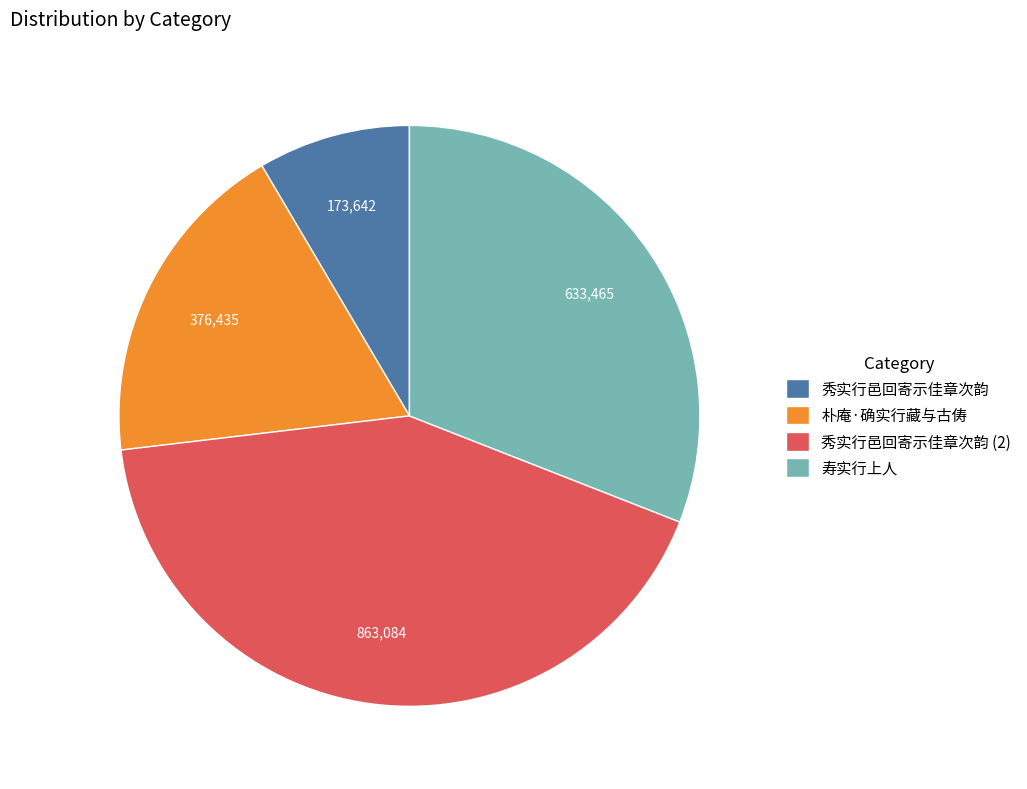

How many slices are in this pie chart?

4